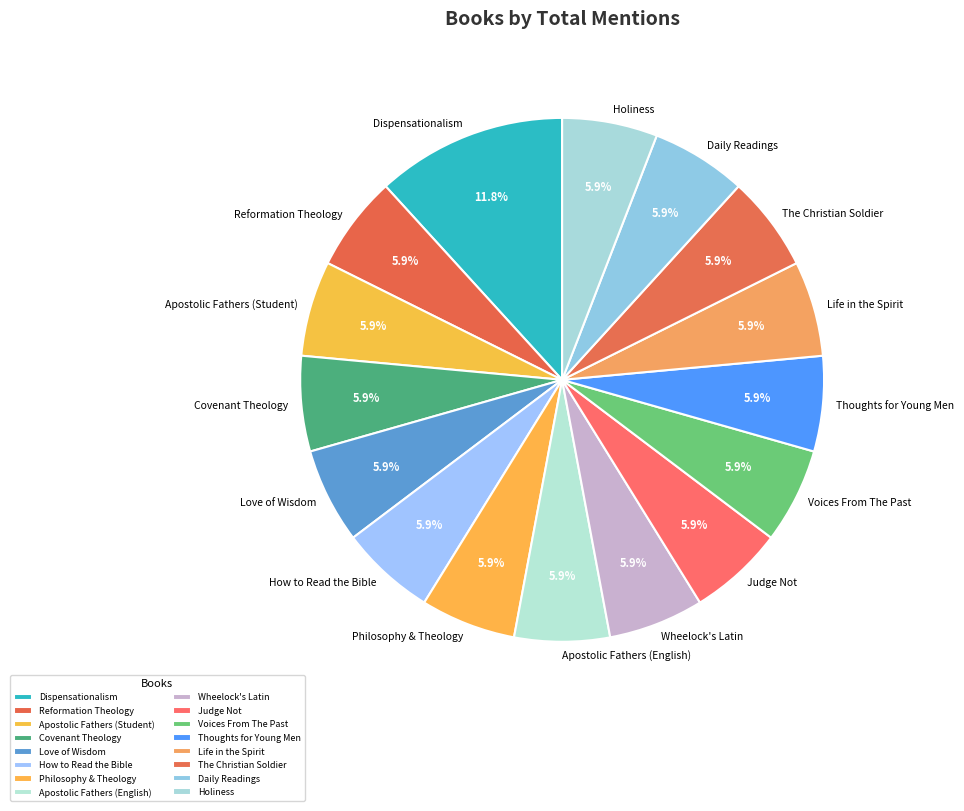

What is the ratio of the value at Covenant Theology to the value at Dispensationalism?

0.5